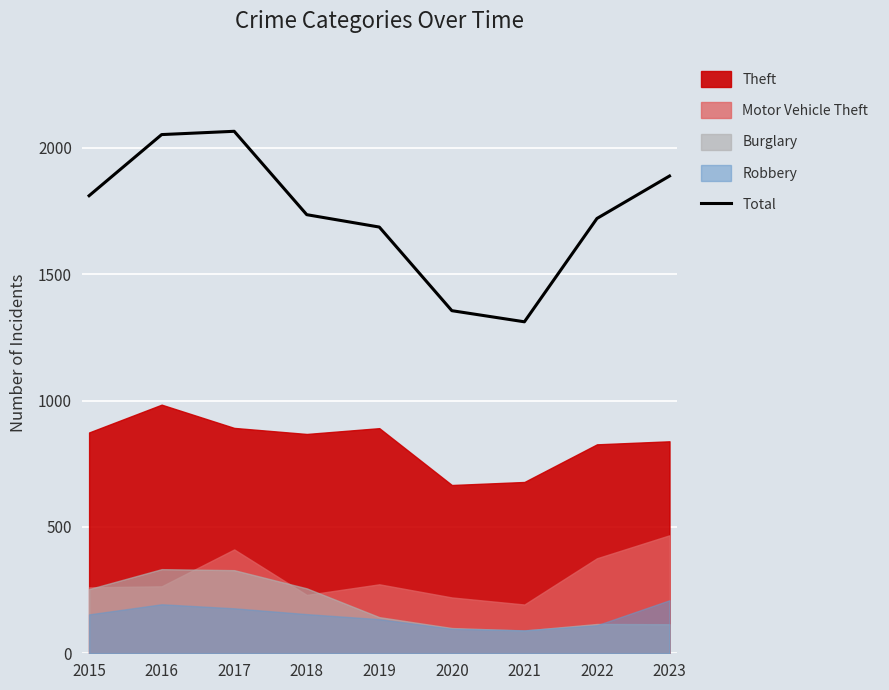

Does the chart display data point markers on the line(s)?

No